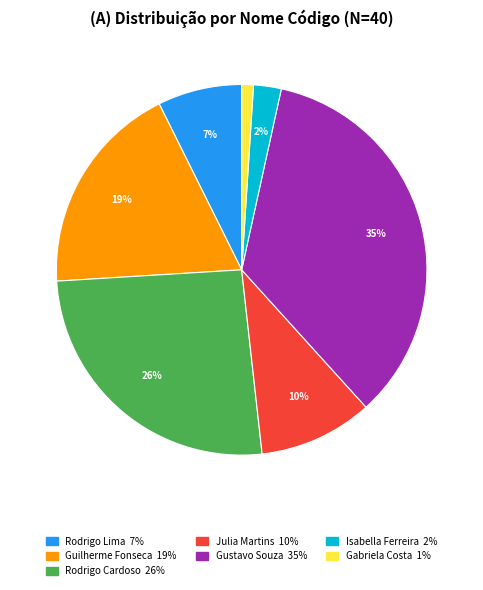

Does any single category account for the majority?

No